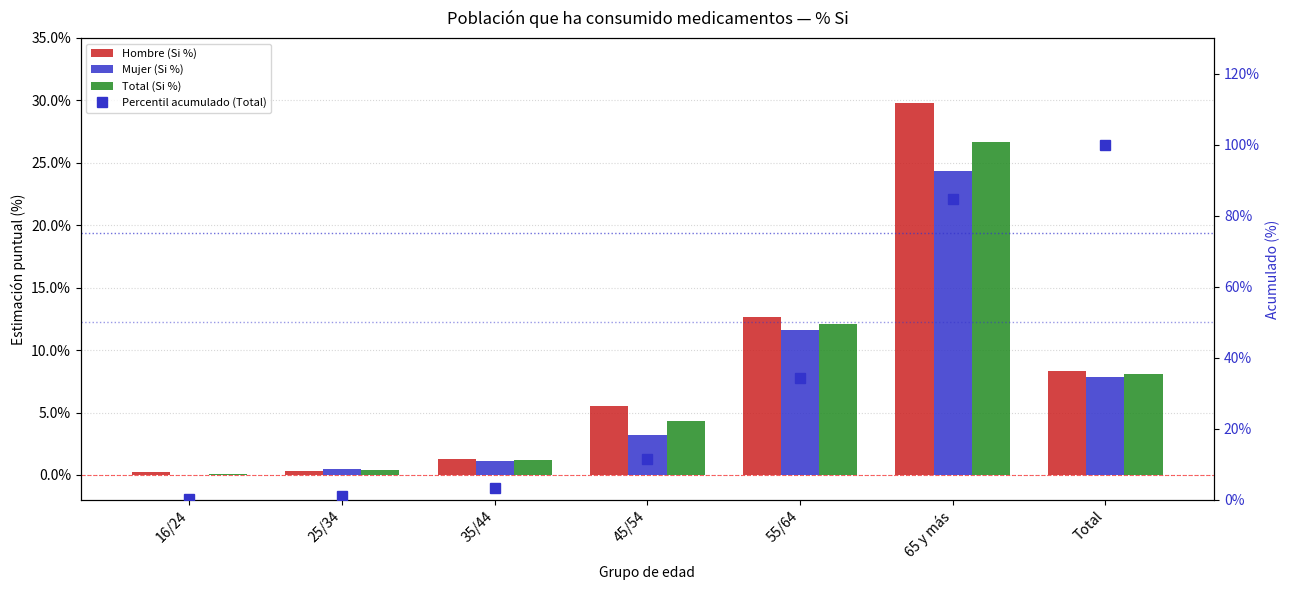

What is the sum of the Total (Si %) values at 25/34 and 45/54?

4.8